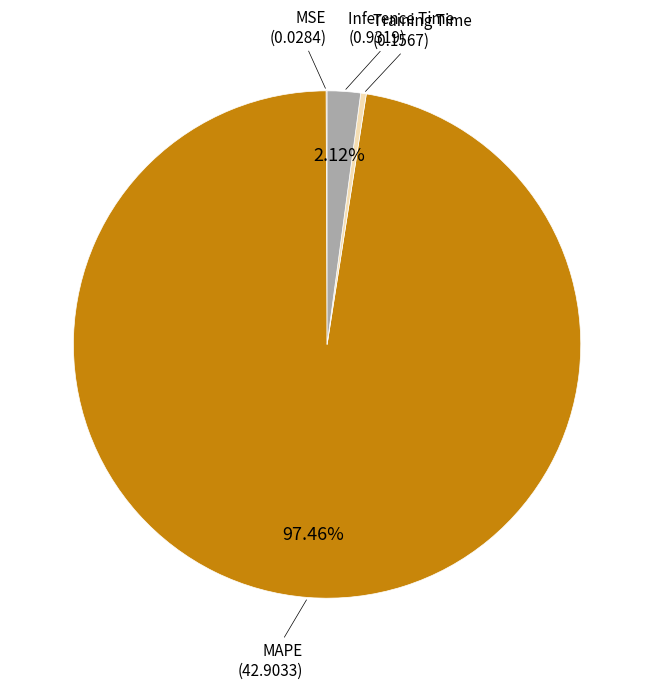

Does any single category account for the majority?

Yes